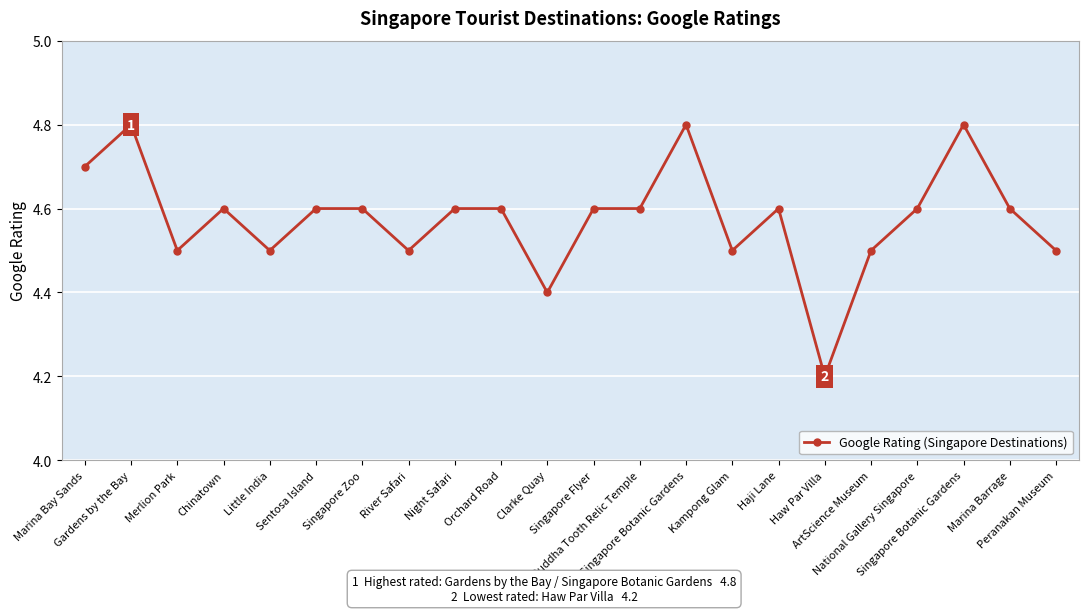

How many distinct data groups are displayed?

1